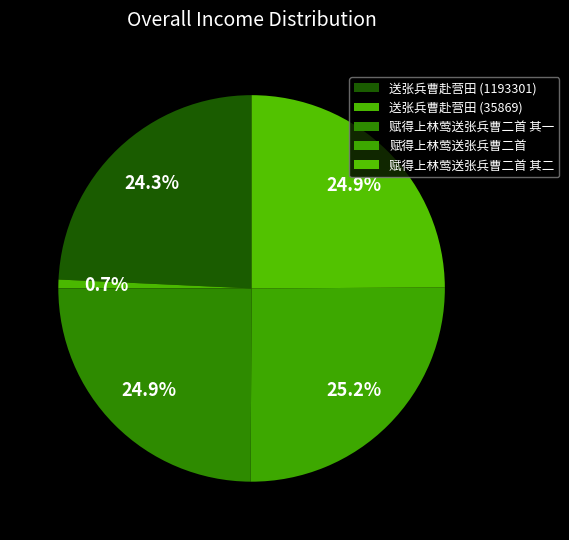

Rank the categories by value from lowest to highest.

送张兵曹赴营田 (35869), 送张兵曹赴营田 (1193301), 赋得上林莺送张兵曹二首 其一, 赋得上林莺送张兵曹二首 其二, 赋得上林莺送张兵曹二首